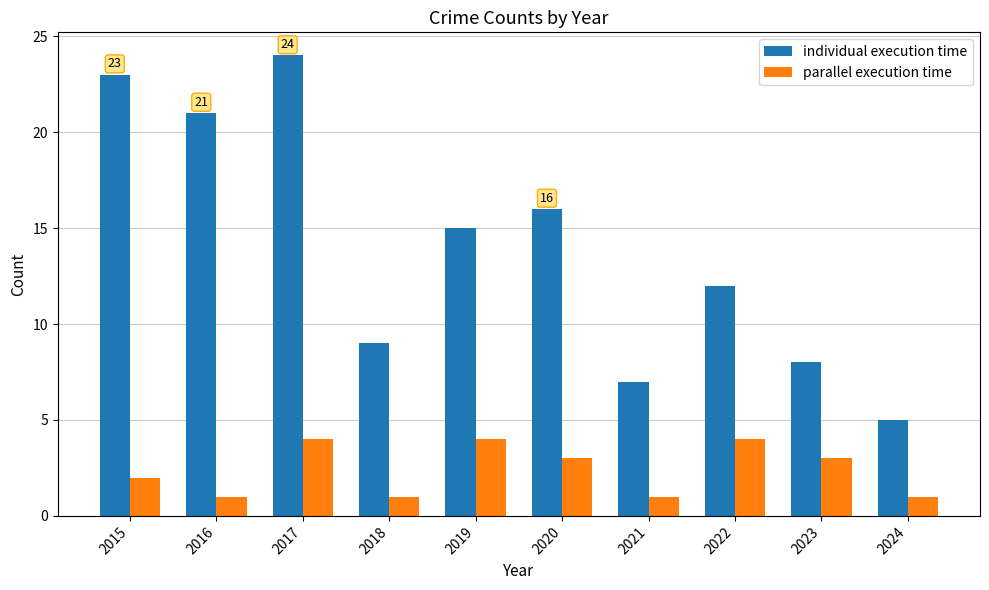

How many values in the individual execution time series are below 15?

5